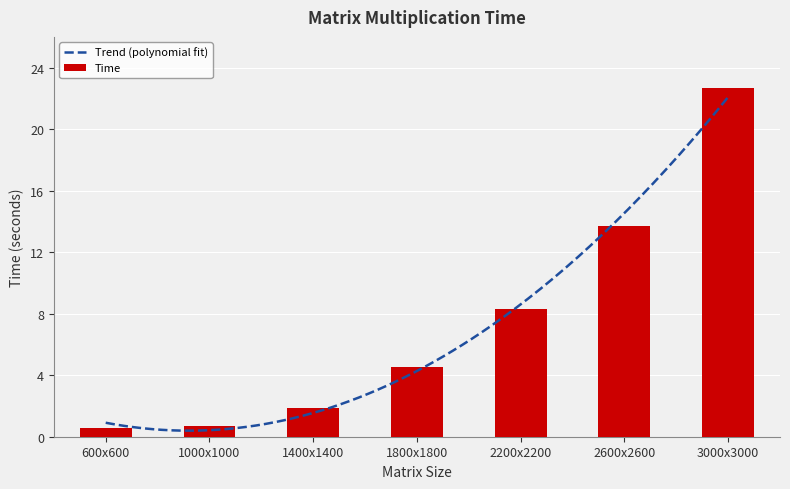

How many bars are there in total?

7